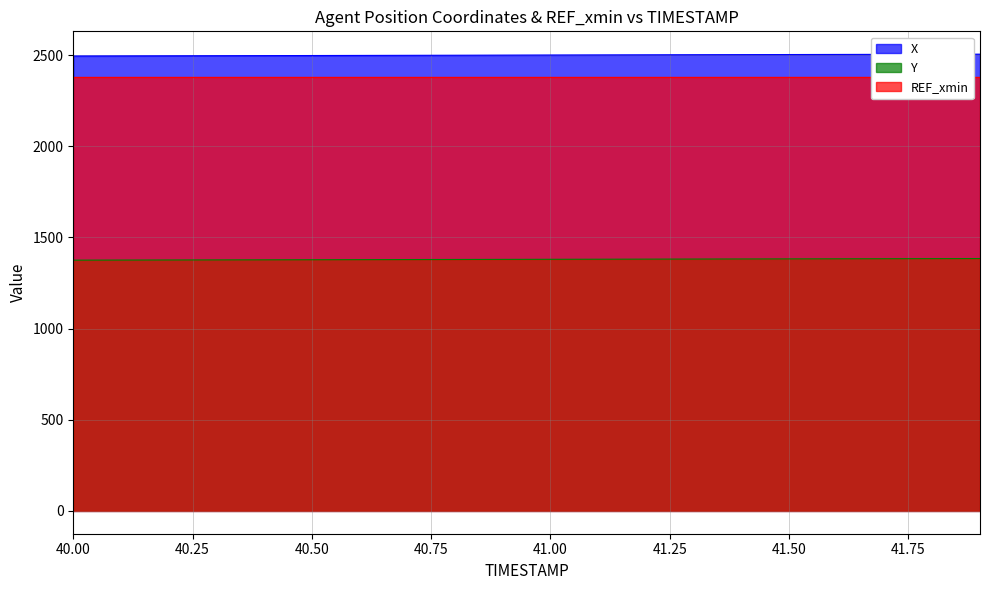

True or false: X and Y intersect in this chart.

False